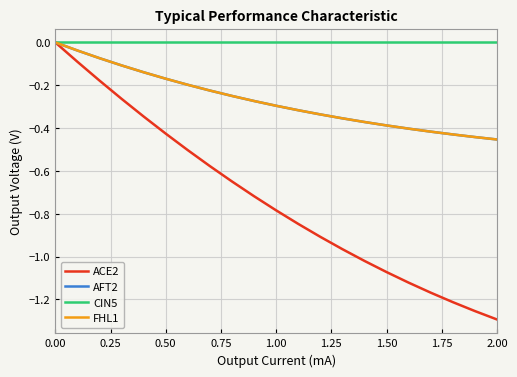

Does the chart display data point markers on the line(s)?

No